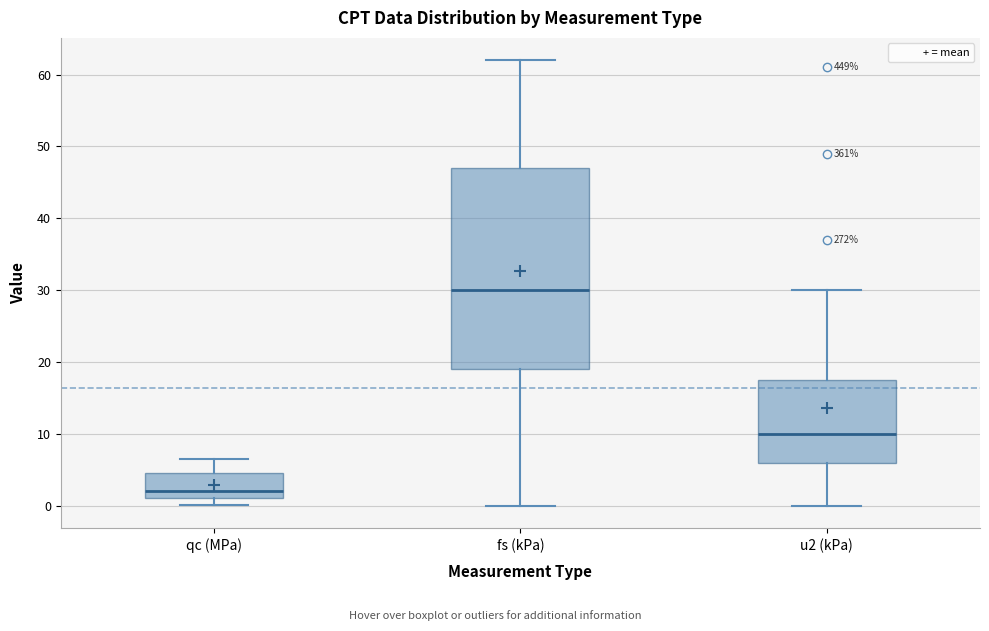

Which box's median line is the highest?

fs (kPa)